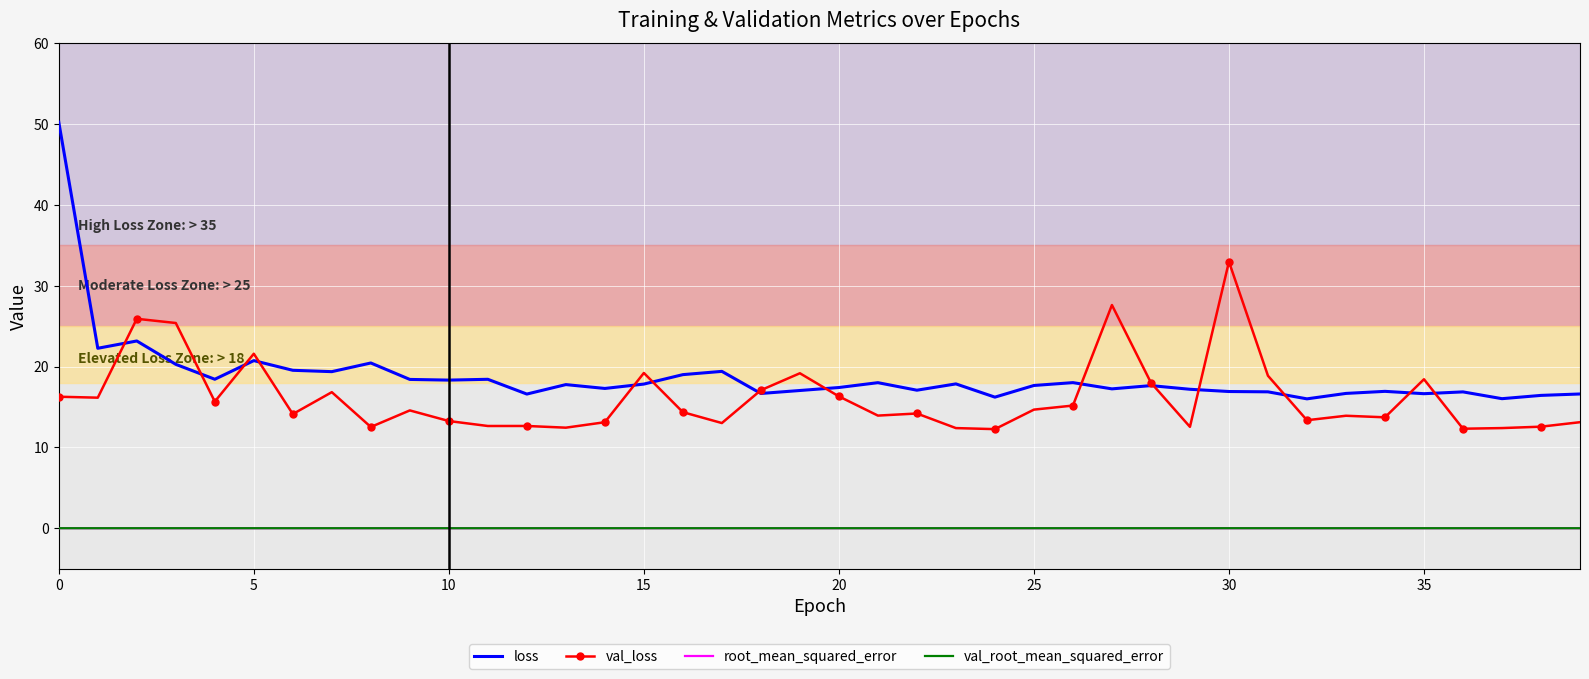

True or false: root_mean_squared_error and loss intersect in this chart.

False